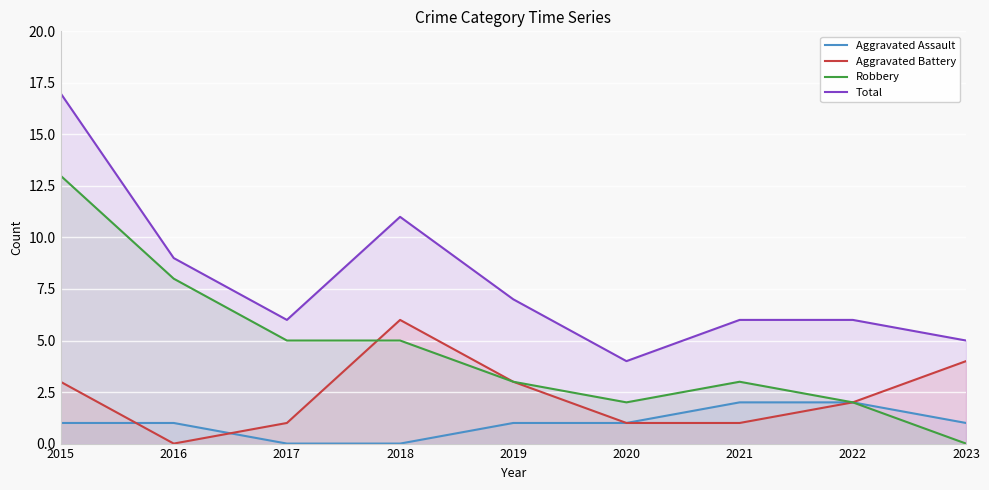

True or false: Robbery and Aggravated Assault cross at least once.

False